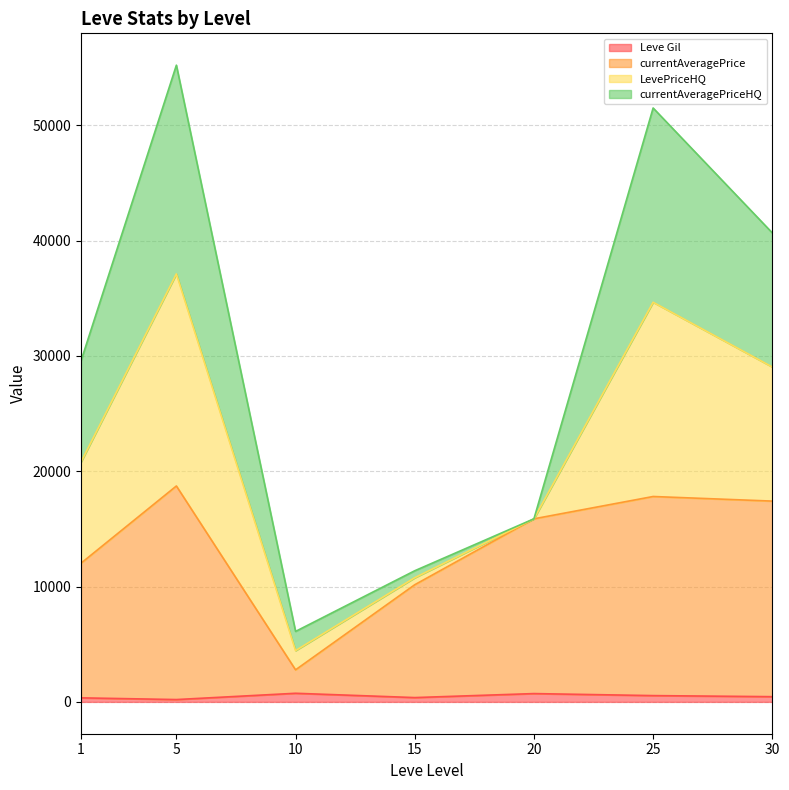

Does the chart display data point markers on the line(s)?

No